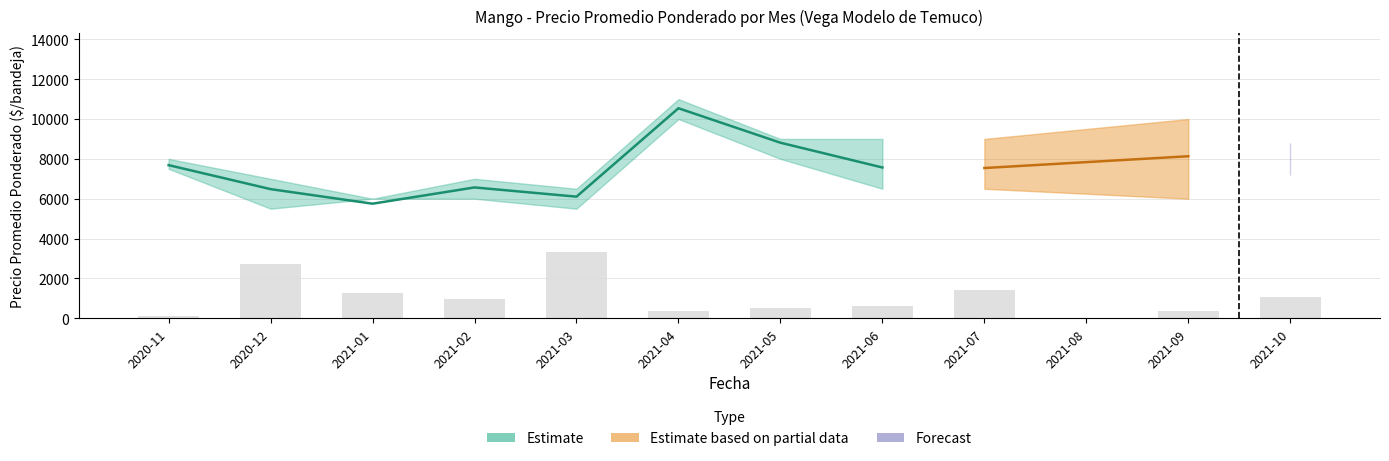

Reading left to right, transcribe all the data shown in this chart.

Precio promedio ponderado: 7686	6481	5750	6566	6103	10541	8811	7567	7541	0	8132	8000
Precio maximo: 8000	7000	6000	7000	6500	11000	9000	9000	9000	0	10000	8000
Precio minimo: 7500	5500	6000	6000	5500	10000	8000	6500	6500	0	6000	8000
Precio $/Kg: 1922	1566	1500	1629	1531	2635	2135	1892	1884	0	2000	2000
Volumen: 175	3880	1800	1365	4690	520	720	875	2045	0	495	1500